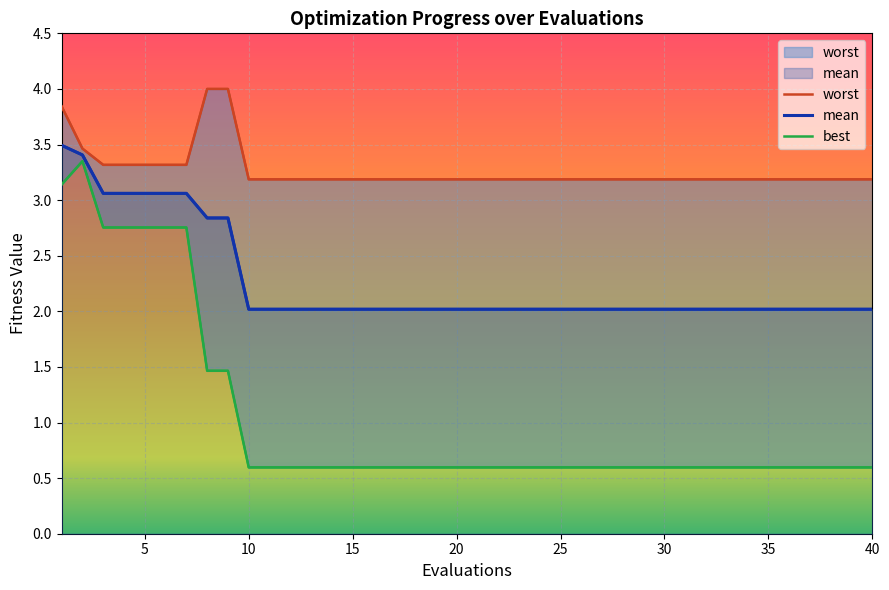

Reading left to right, list all the values displayed in this chart.

worst: 3.8	3.5	3.3	3.3	3.3	3.3	3.3	4.0	4.0	3.2	3.2	3.2	3.2	3.2	3.2	3.2	3.2	3.2	3.2	3.2	3.2	3.2	3.2	3.2	3.2	3.2	3.2	3.2	3.2	3.2	3.2	3.2	3.2	3.2	3.2	3.2	3.2	3.2	3.2	3.2
mean: 3.5	3.4	3.1	3.1	3.1	3.1	3.1	2.8	2.8	2.0	2.0	2.0	2.0	2.0	2.0	2.0	2.0	2.0	2.0	2.0	2.0	2.0	2.0	2.0	2.0	2.0	2.0	2.0	2.0	2.0	2.0	2.0	2.0	2.0	2.0	2.0	2.0	2.0	2.0	2.0
best: 3.1	3.3	2.8	2.8	2.8	2.8	2.8	1.5	1.5	0.6	0.6	0.6	0.6	0.6	0.6	0.6	0.6	0.6	0.6	0.6	0.6	0.6	0.6	0.6	0.6	0.6	0.6	0.6	0.6	0.6	0.6	0.6	0.6	0.6	0.6	0.6	0.6	0.6	0.6	0.6